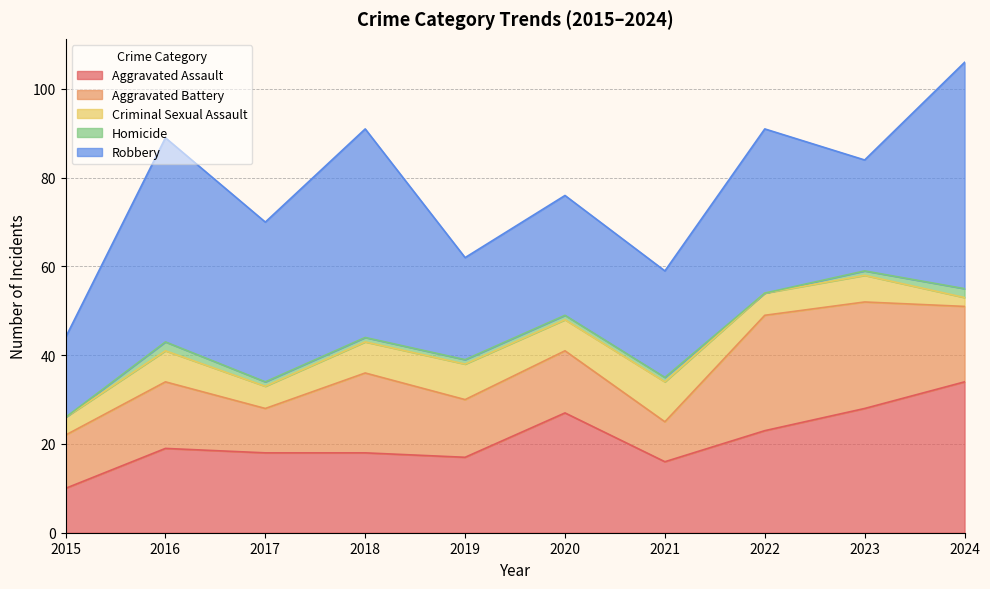

True or false: Aggravated Battery and Criminal Sexual Assault cross at least once.

False